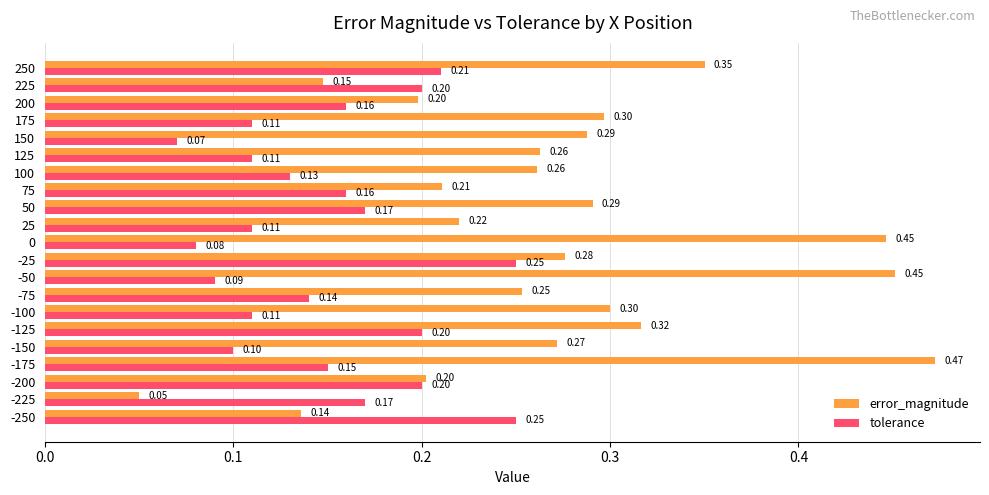

Is the value of error_magnitude at -250 greater than the value of tolerance at -200?

No